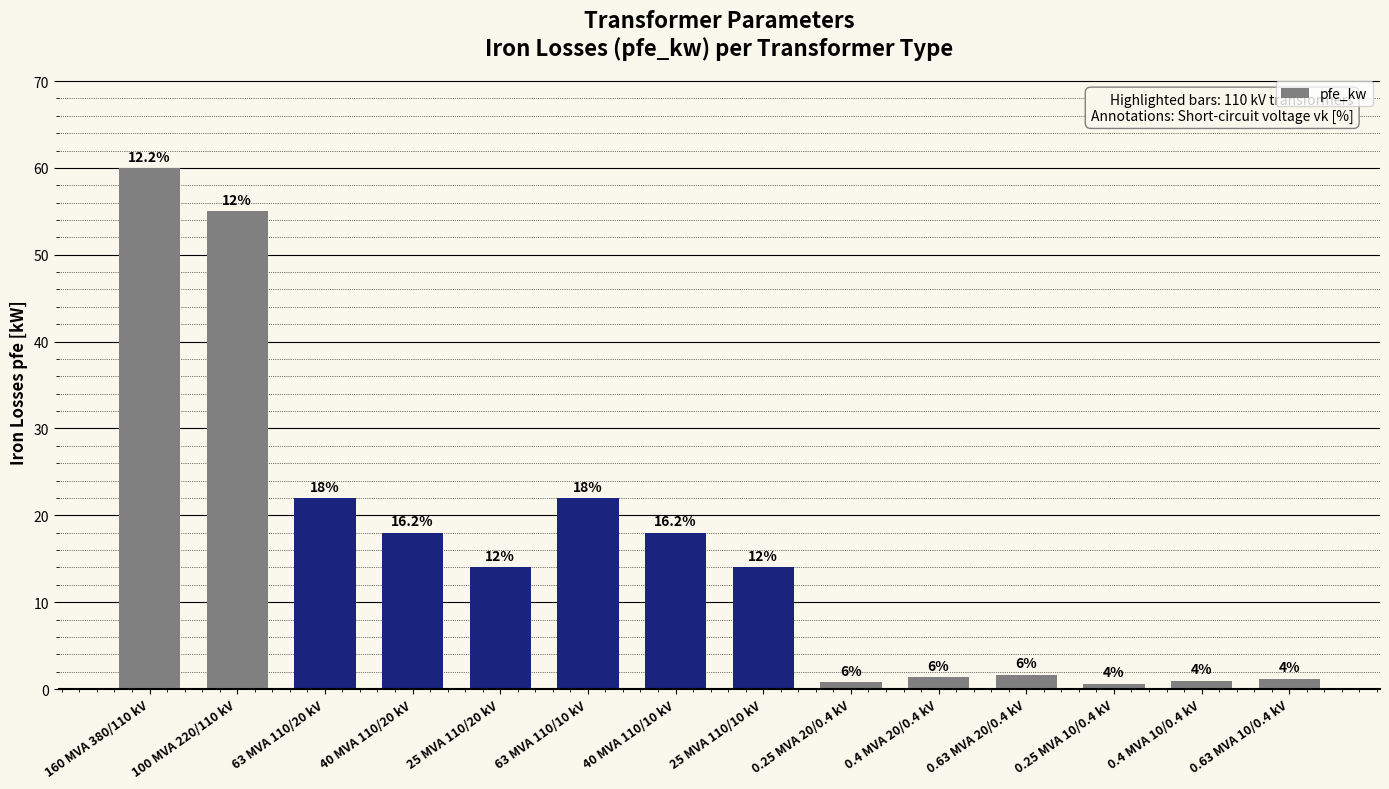

What is the ratio of the value at 0.4 MVA 10/0.4 kV to the value at 40 MVA 110/20 kV?

0.1